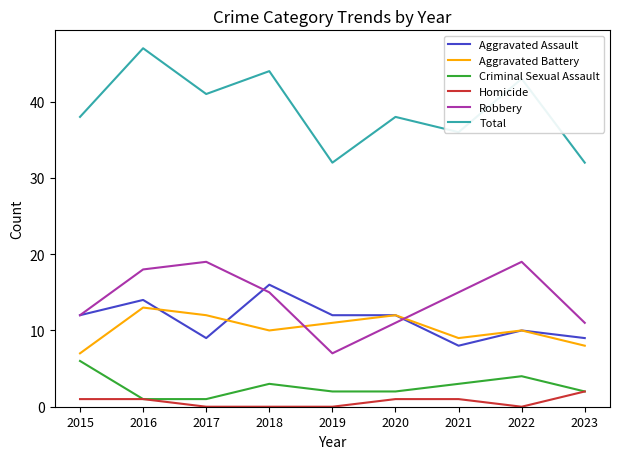

Reading left to right, transcribe all the data shown in this chart.

Aggravated Assault: 12	14	9	16	12	12	8	10	9
Aggravated Battery: 7	13	12	10	11	12	9	10	8
Criminal Sexual Assault: 6	1	1	3	2	2	3	4	2
Homicide: 1	1	0	0	0	1	1	0	2
Robbery: 12	18	19	15	7	11	15	19	11
Total: 38	47	41	44	32	38	36	43	32